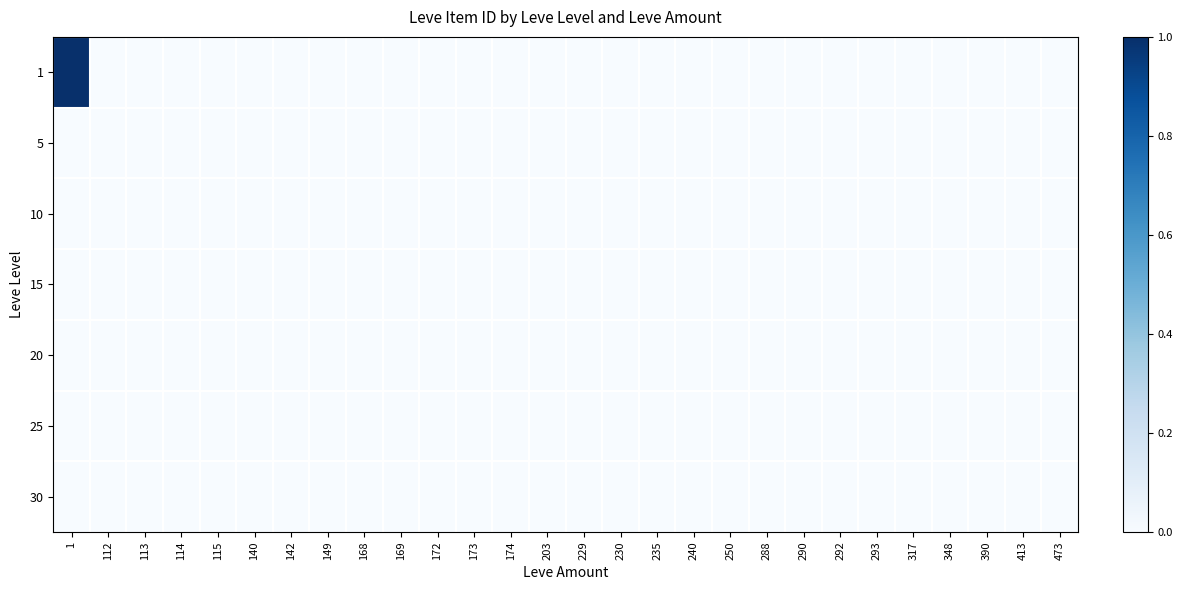

Reading right to left, what are all the values shown in this chart?

1: 473=0	413=0	390=0	348=0	317=0	293=0	292=0	290=0	288=0	250=0	240=0	235=0	230=0	229=0	203=0	174=0	173=0	172=0	169=0	168=0	149=0	142=0	140=0	115=0	114=0	113=0	112=0	1=1
5: 473=0	413=0	390=0	348=0	317=0	293=0	292=0	290=0	288=0	250=0	240=0	235=0	230=0	229=0	203=0	174=0	173=0	172=0	169=0	168=0	149=0	142=0	140=0	115=0	114=0	113=0	112=0	1=0
10: 473=0	413=0	390=0	348=0	317=0	293=0	292=0	290=0	288=0	250=0	240=0	235=0	230=0	229=0	203=0	174=0	173=0	172=0	169=0	168=0	149=0	142=0	140=0	115=0	114=0	113=0	112=0	1=0
15: 473=0	413=0	390=0	348=0	317=0	293=0	292=0	290=0	288=0	250=0	240=0	235=0	230=0	229=0	203=0	174=0	173=0	172=0	169=0	168=0	149=0	142=0	140=0	115=0	114=0	113=0	112=0	1=0
20: 473=0	413=0	390=0	348=0	317=0	293=0	292=0	290=0	288=0	250=0	240=0	235=0	230=0	229=0	203=0	174=0	173=0	172=0	169=0	168=0	149=0	142=0	140=0	115=0	114=0	113=0	112=0	1=0
25: 473=0	413=0	390=0	348=0	317=0	293=0	292=0	290=0	288=0	250=0	240=0	235=0	230=0	229=0	203=0	174=0	173=0	172=0	169=0	168=0	149=0	142=0	140=0	115=0	114=0	113=0	112=0	1=0
30: 473=0	413=0	390=0	348=0	317=0	293=0	292=0	290=0	288=0	250=0	240=0	235=0	230=0	229=0	203=0	174=0	173=0	172=0	169=0	168=0	149=0	142=0	140=0	115=0	114=0	113=0	112=0	1=0